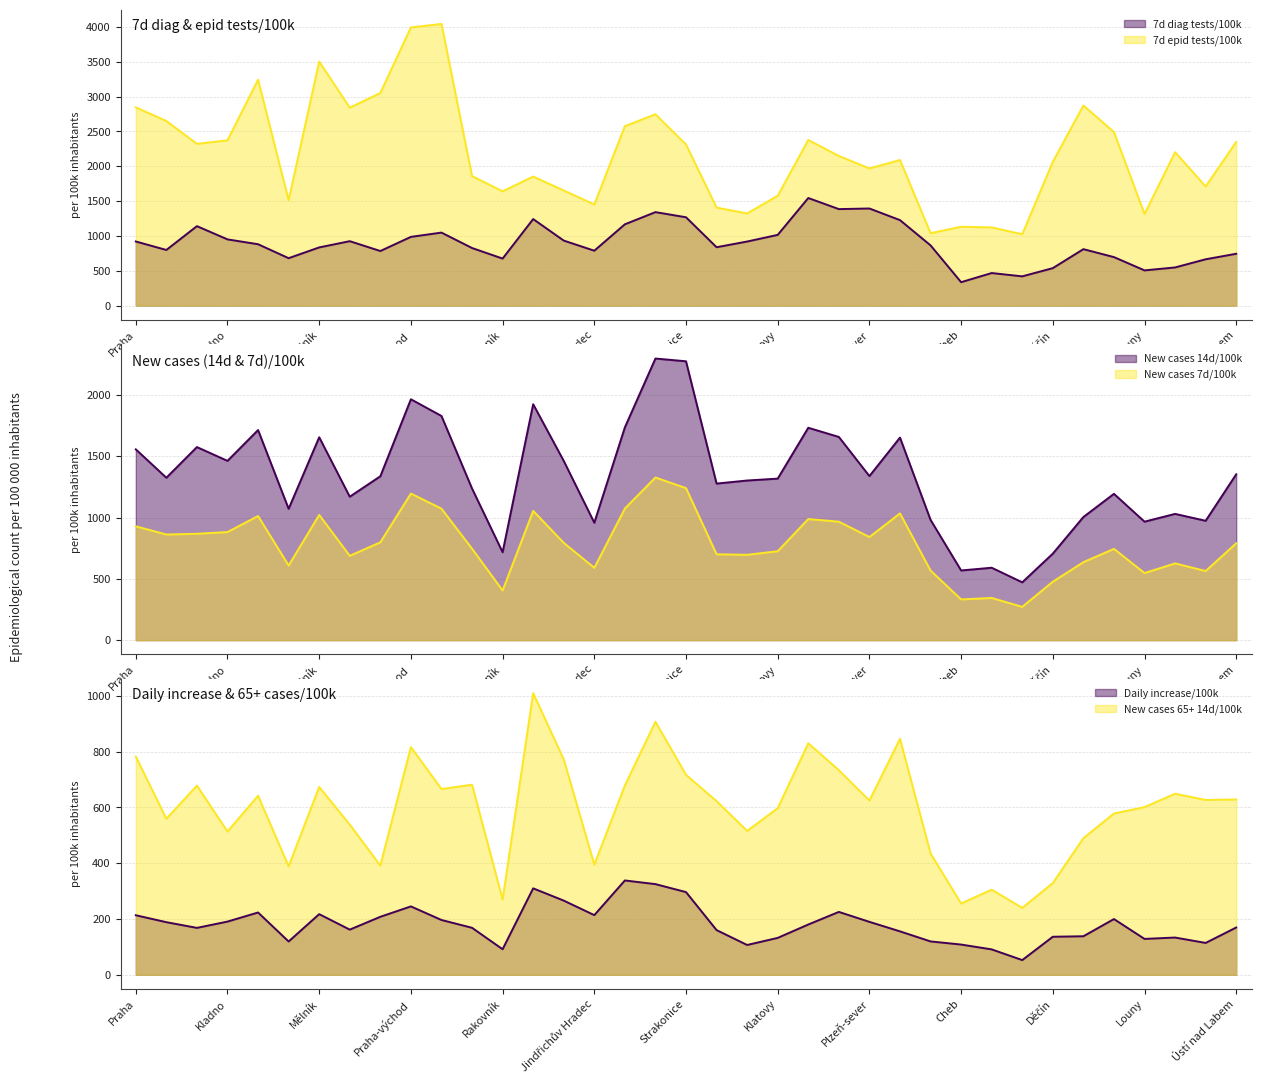

What is the label of the 4th point from the right?

Louny